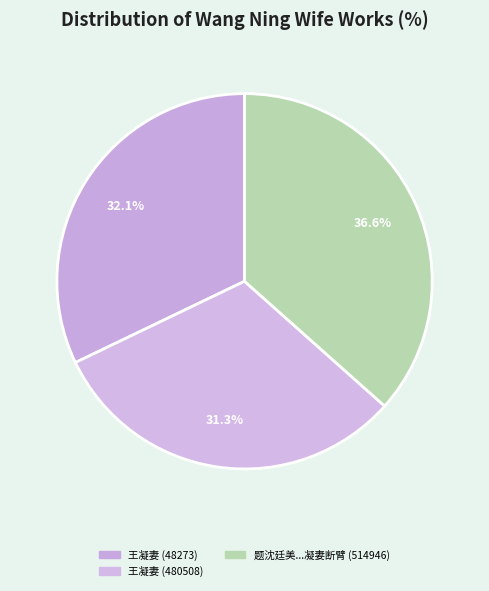

How many segments does this pie chart have?

3